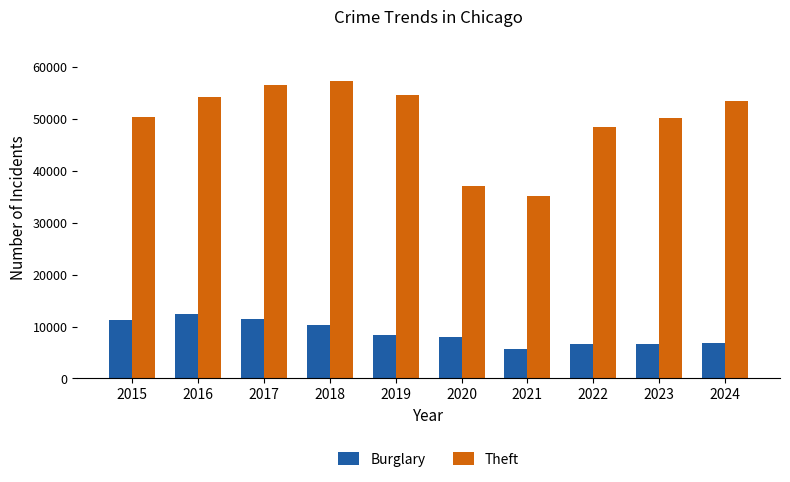

Which series has the largest range (max minus min)?

Theft